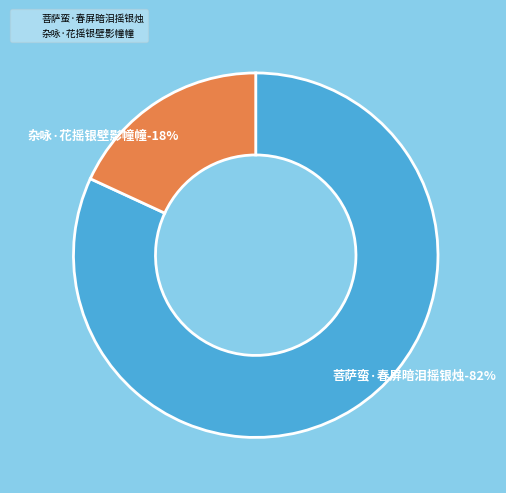

To the nearest percent, what is the combined percentage of 杂咏·花摇银壁影幢幢 and 菩萨蛮·春屏暗泪摇银烛?

100%